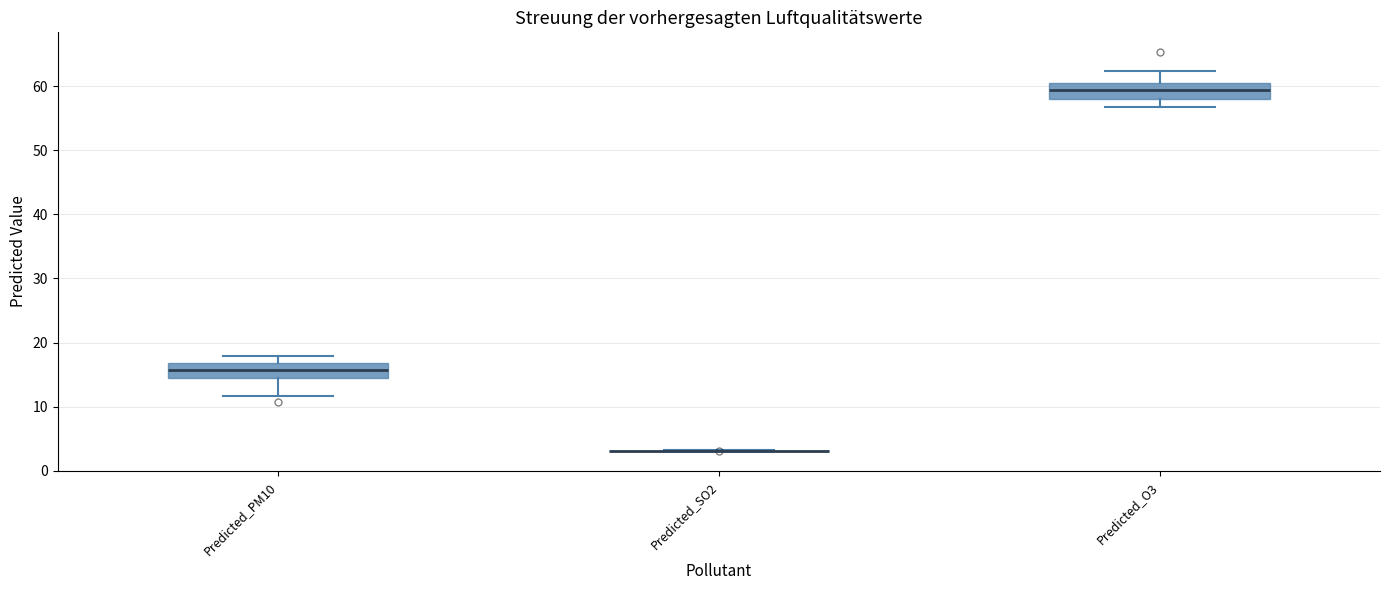

Reading left to right, transcribe this box plot: for each box, give where its median line is, the range the box spans, and where its two whiskers end, as read against the y-axis. The values are not printed on the chart, so give them approximately, as read against the axis.

Predicted_PM10: median 16, box 15 to 17, whiskers 12 to 18
Predicted_SO2: box collapsed to a line at 3, whiskers 3 to 3
Predicted_O3: median 59, box 58 to 60, whiskers 57 to 62